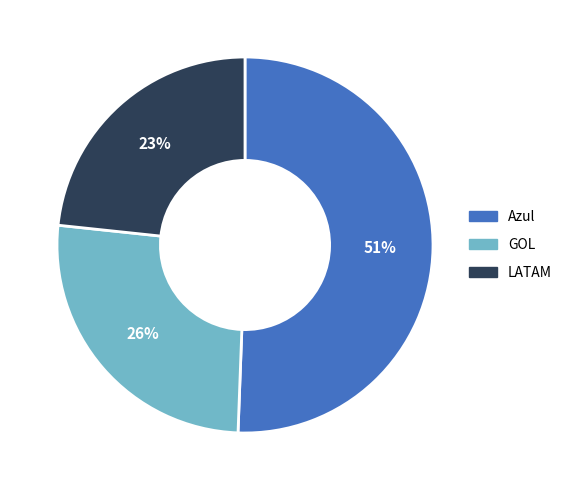

Combined, do Azul and GOL account for over 50%?

Yes